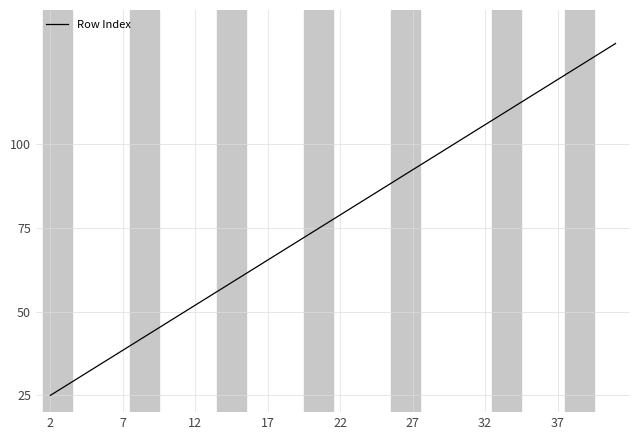

What is the greatest value displayed?

130.0